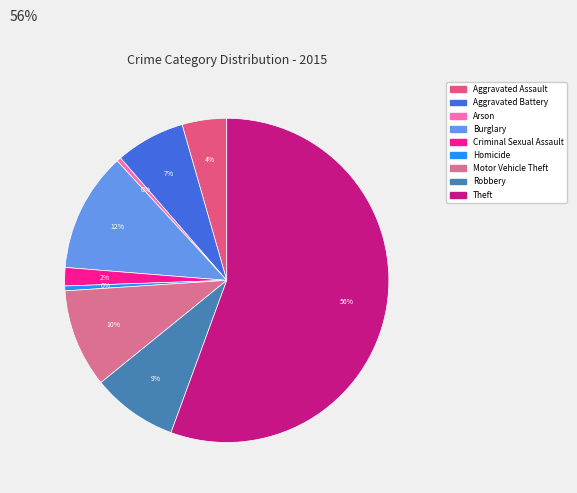

Which slice is the smallest?

Arson